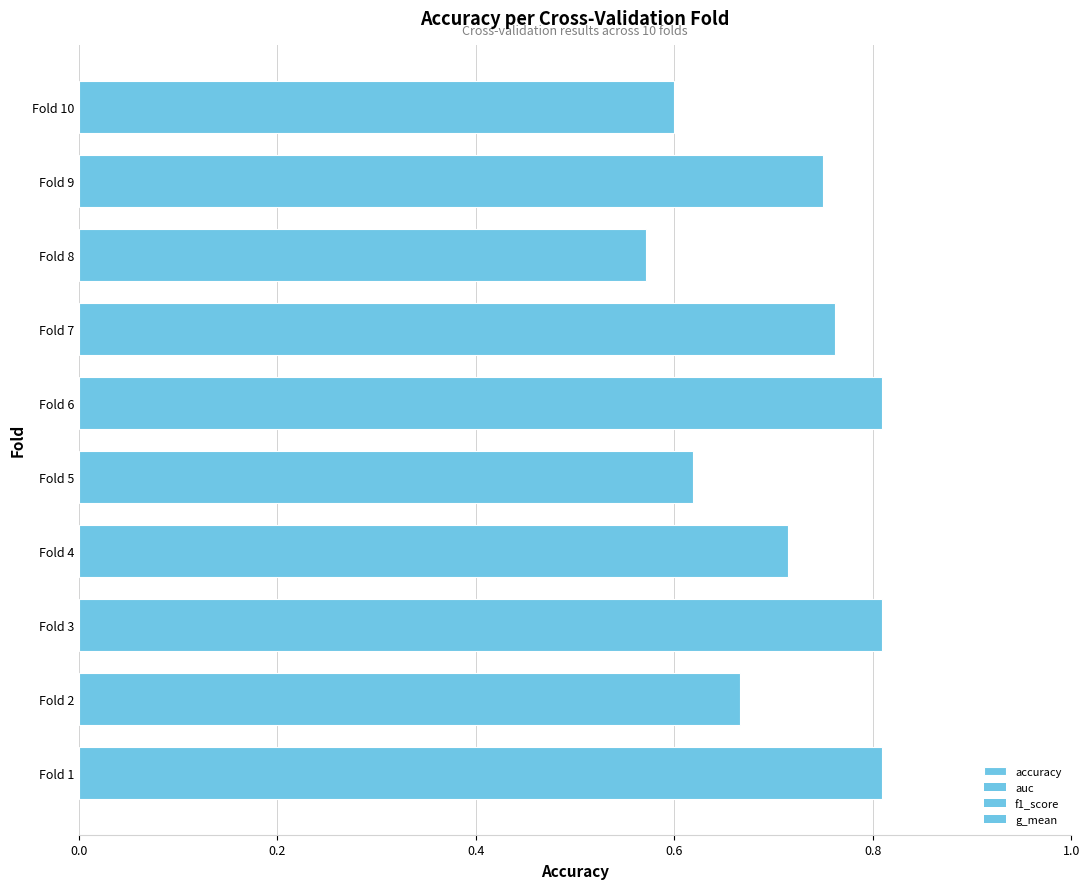

How many bars are there in total?

10